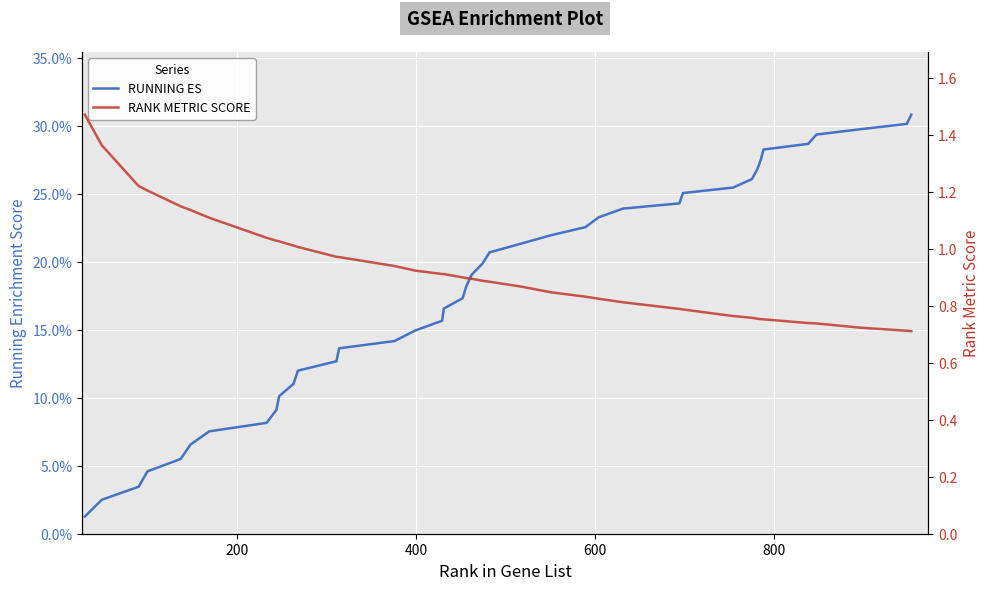

How many lines are shown in the chart?

2